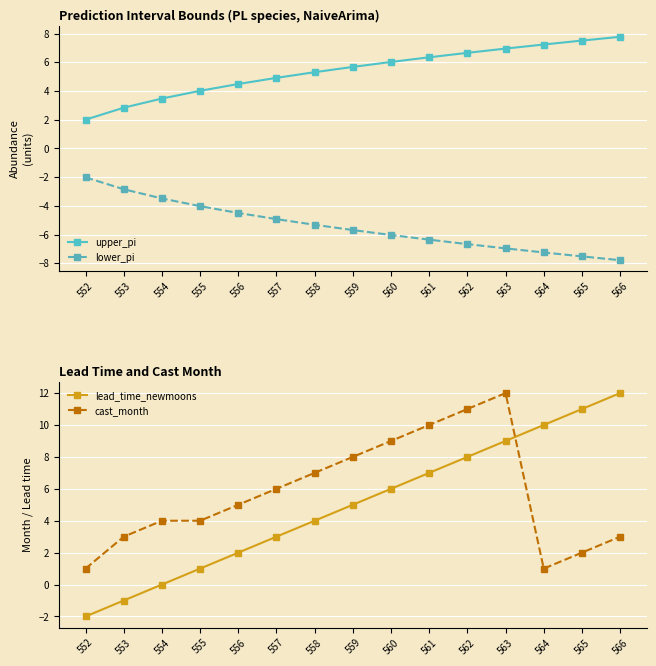

What is the smallest value displayed?

-7.8